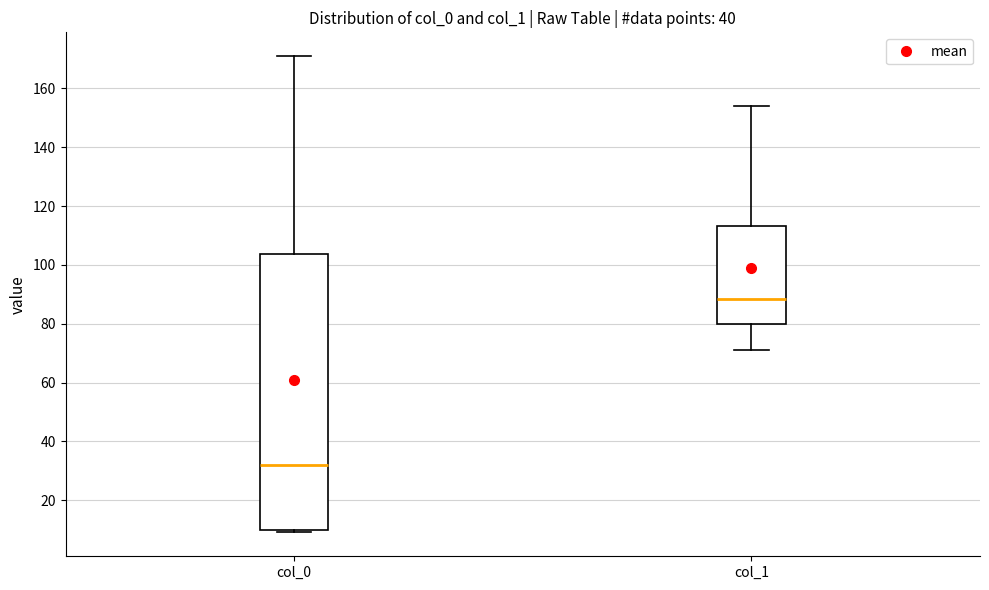

Comparing the boxes themselves (not the whiskers), which one is the tallest?

col_0